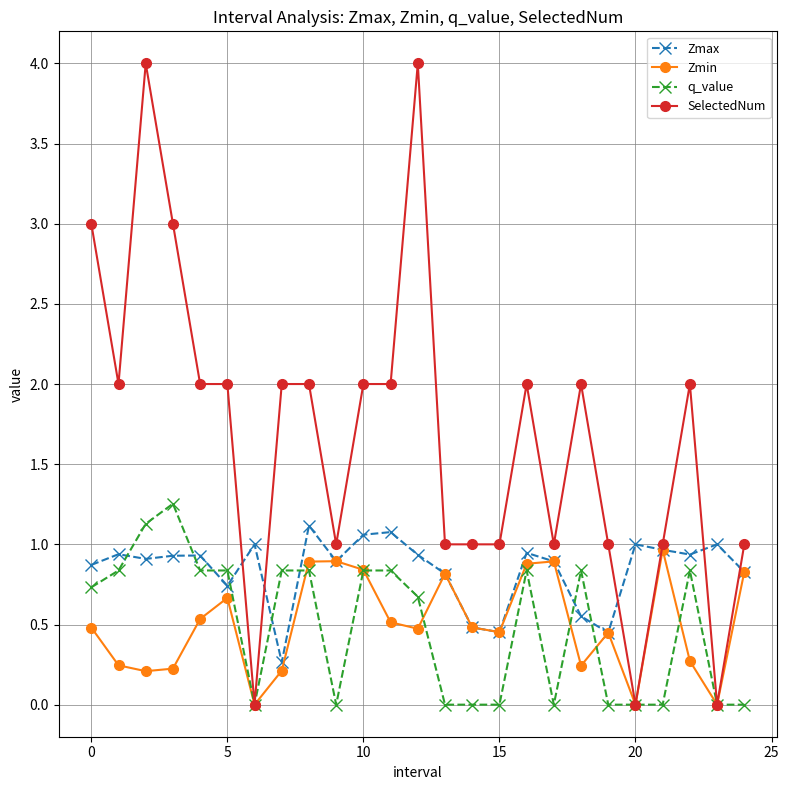

What is the value of the Zmin point at the 14th from the left?

0.8